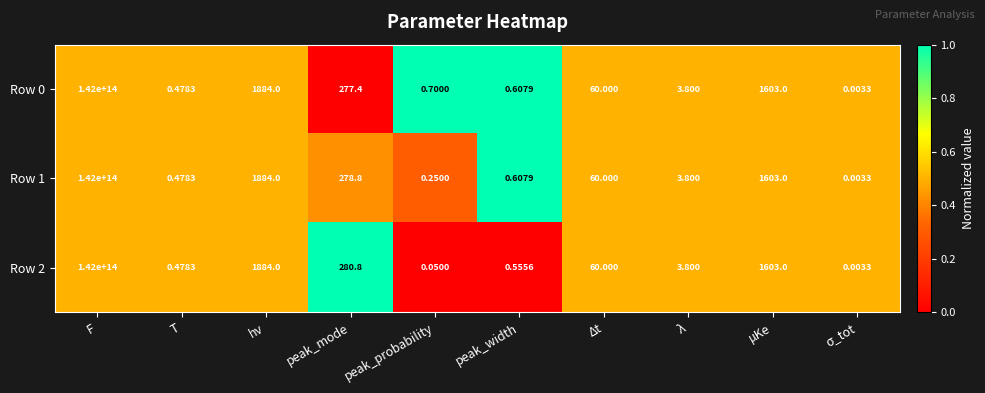

Which label corresponds to the largest value in the chart?

F